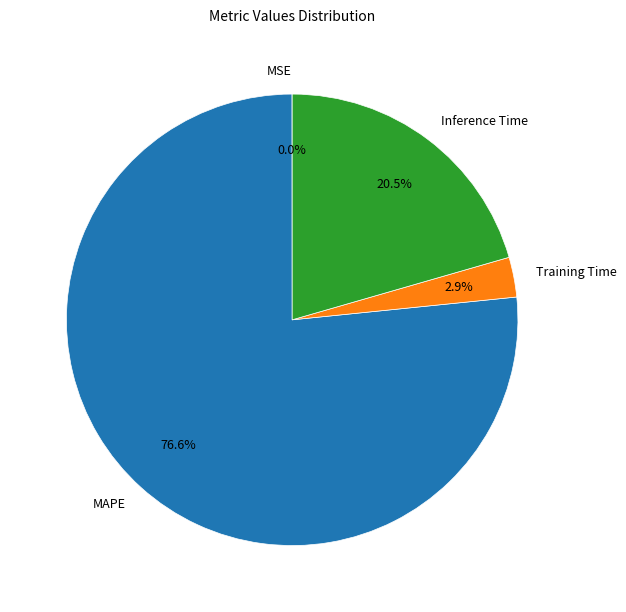

Which has a higher value, Training Time or MAPE?

MAPE